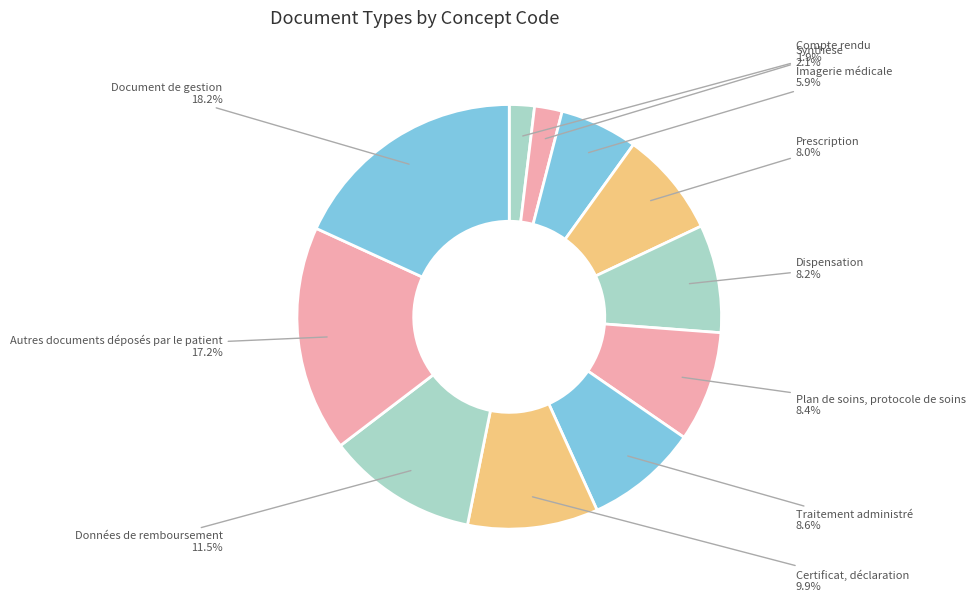

Rank the categories by value from lowest to highest.

Compte rendu, Synthèse, Imagerie médicale, Prescription, Dispensation, Plan de soins, protocole de soins, Traitement administré, Certificat, déclaration, Données de remboursement, Autres documents déposés par le patient, Document de gestion